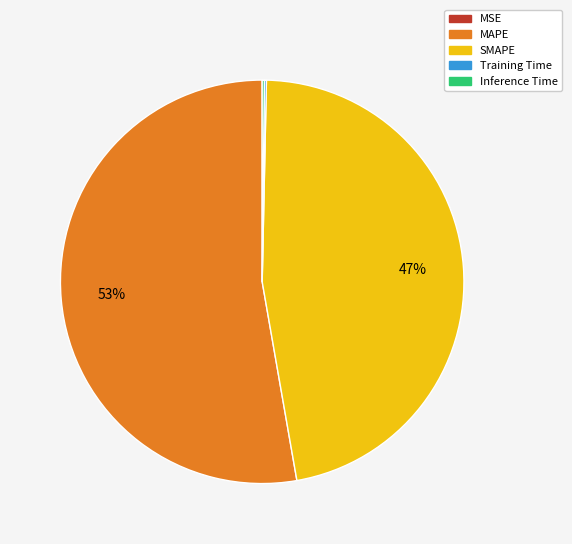

True or false: SMAPE accounts for 39% of the total.

False